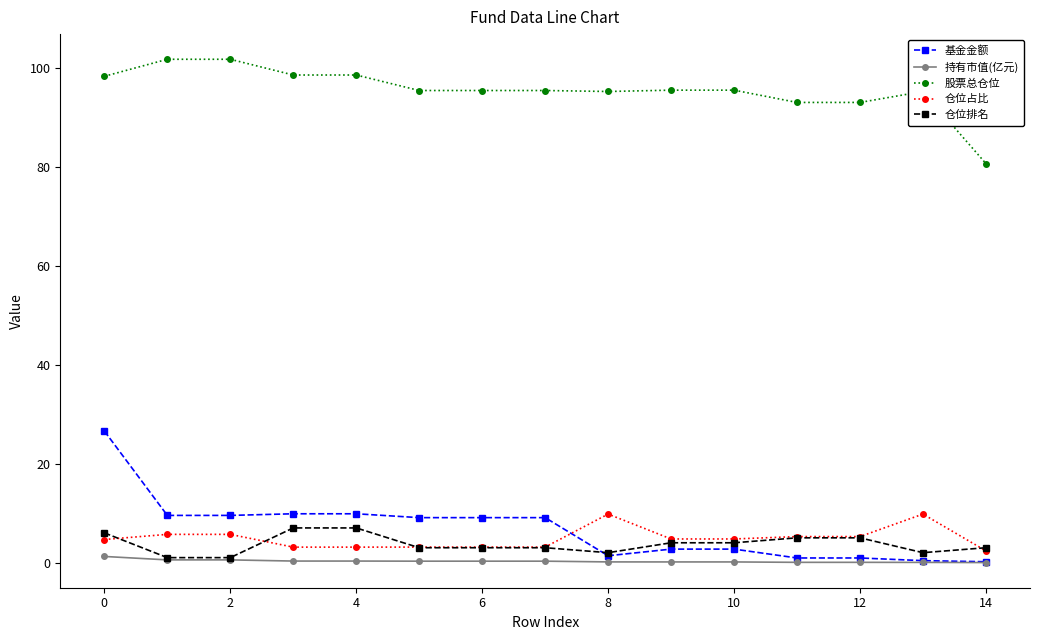

Which series has the largest range (max minus min)?

基金金额